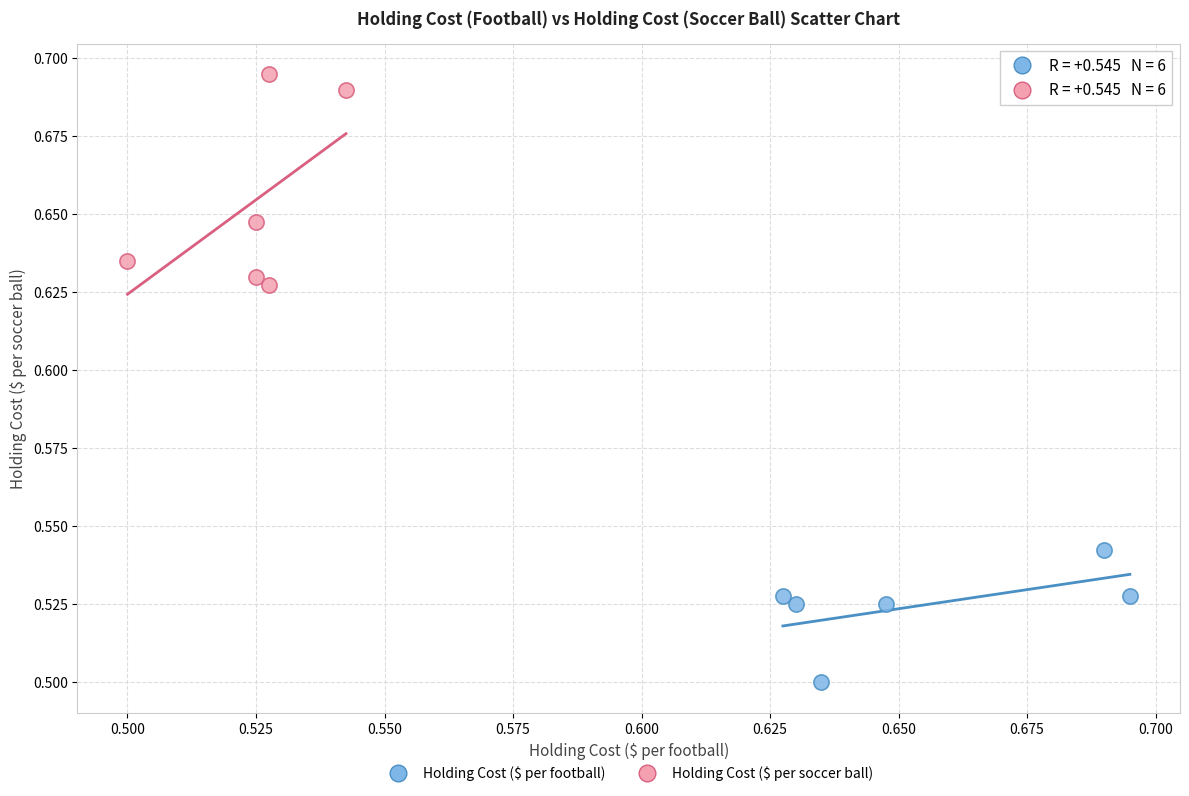

Which series reaches the minimum Y coordinate?

Holding Cost ($ per football)